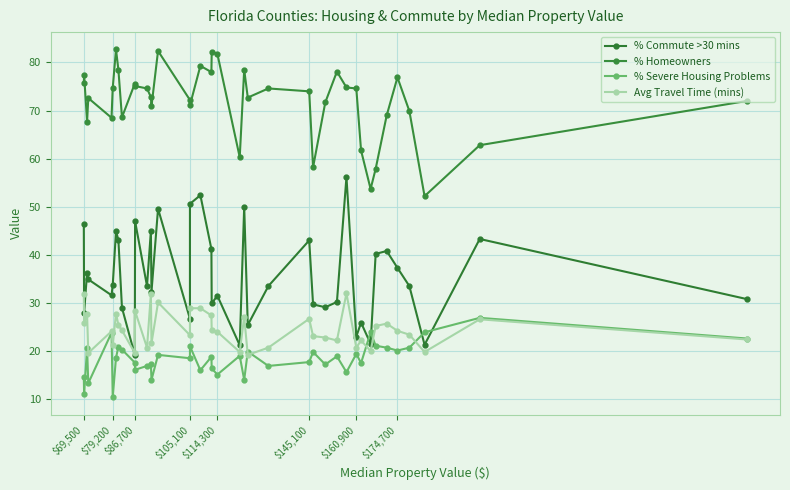

At which category does % Homeowners reach its first local peak?

$79,200